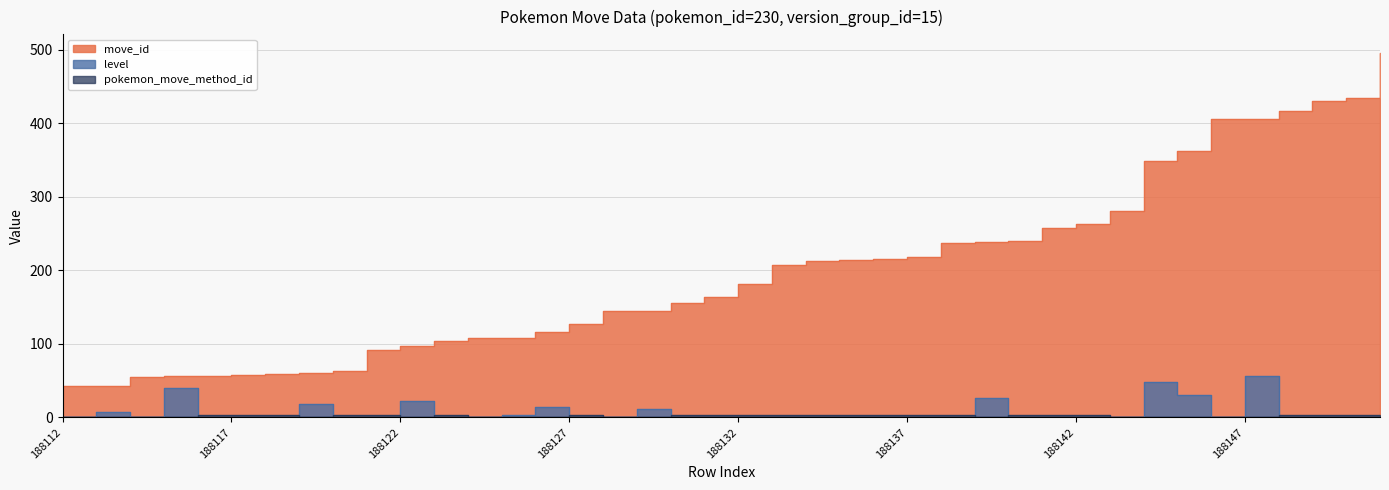

Reading right to left, transcribe all the data shown in this chart.

move_id: 496	434	430	416	406	406	362	349	281	263	258	240	239	237	218	216	214	213	207	182	164	156	145	145	127	116	108	108	104	97	92	63	61	59	58	57	56	55	43	43
level: 0	0	0	0	57	1	30	48	1	0	0	0	26	0	0	0	0	0	0	0	0	0	11	1	0	14	4	1	0	23	0	0	18	0	0	0	40	1	8	1
pokemon_move_method_id: 4	3	4	4	1	1	1	1	1	4	4	4	1	4	4	4	4	4	4	4	4	4	1	1	4	1	1	1	4	1	4	4	1	4	4	4	1	1	1	1